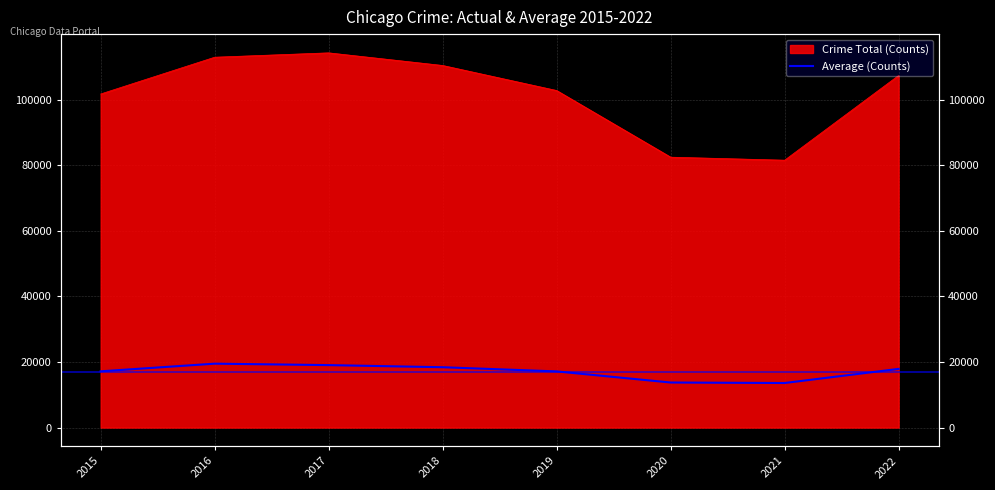

Where does the data first go above 17899?

2016